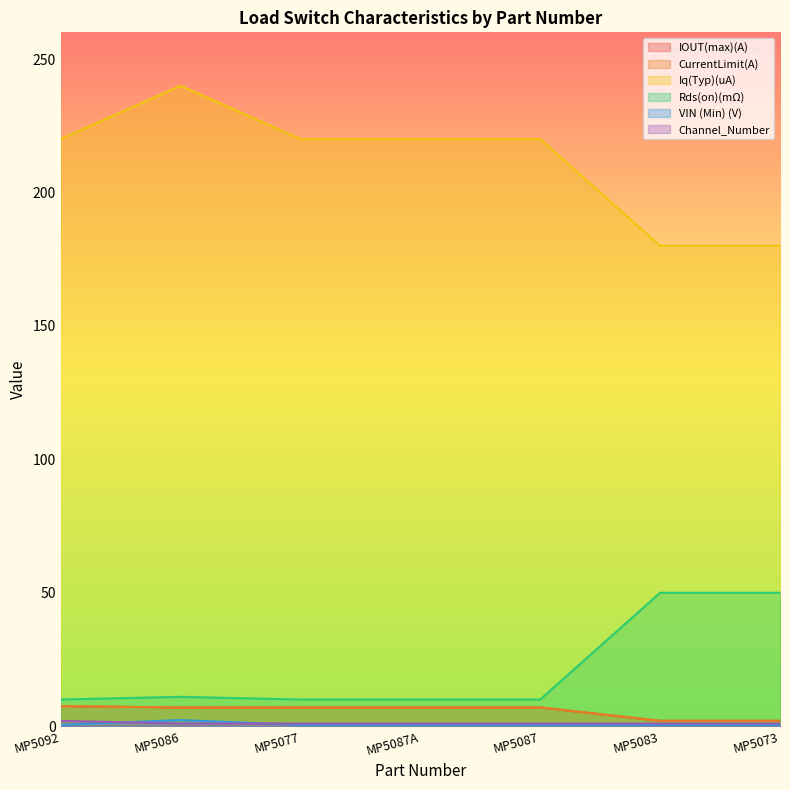

List the labels in order of VIN (Min) (V) value, smallest first.

MP5092, MP5077, MP5087A, MP5087, MP5083, MP5073, MP5086